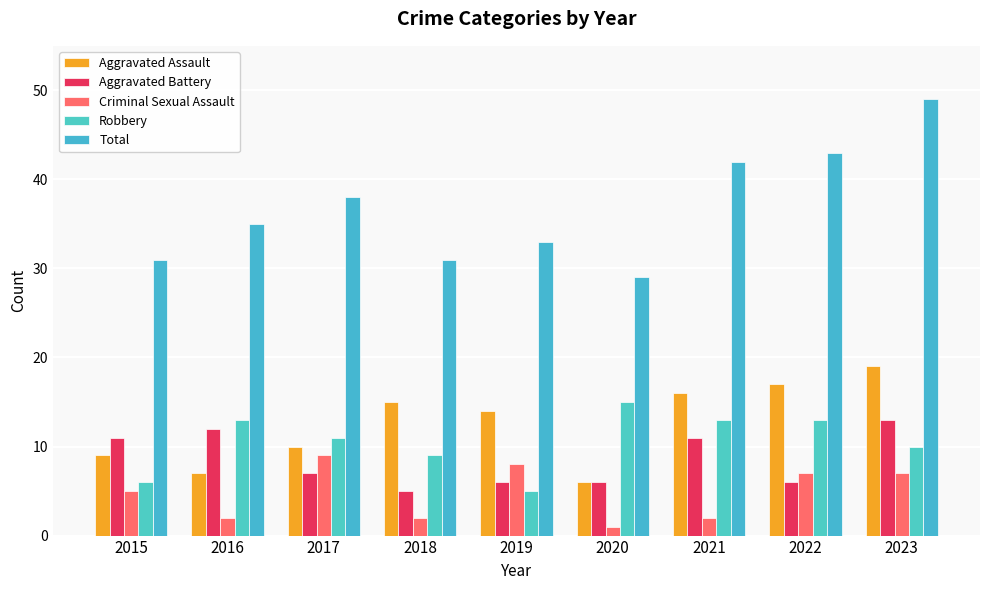

What is the smallest value displayed?

1